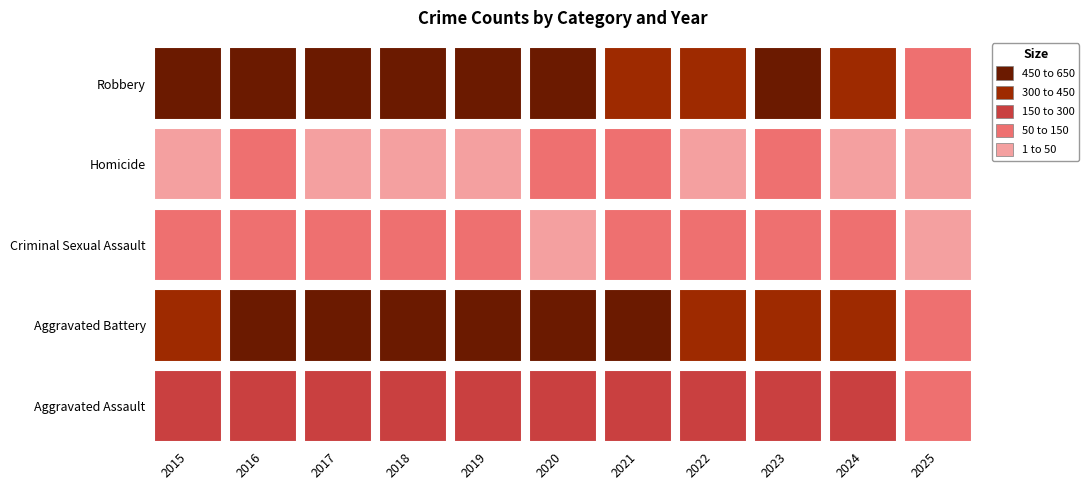

At which label does Robbery first exceed 473?

2015